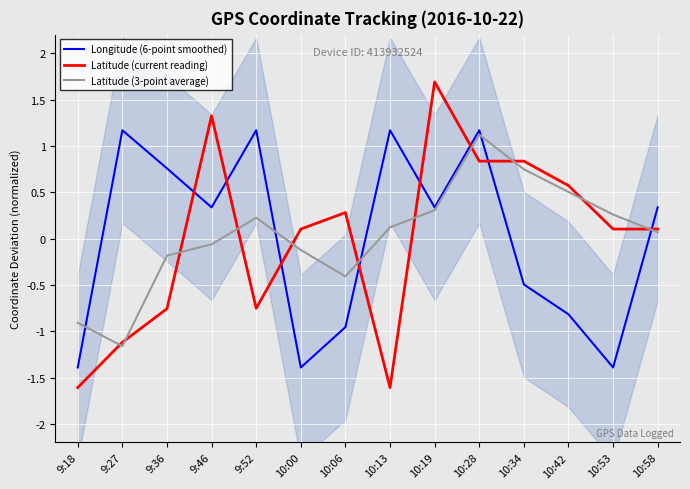

Count the number of data series in this chart.

3